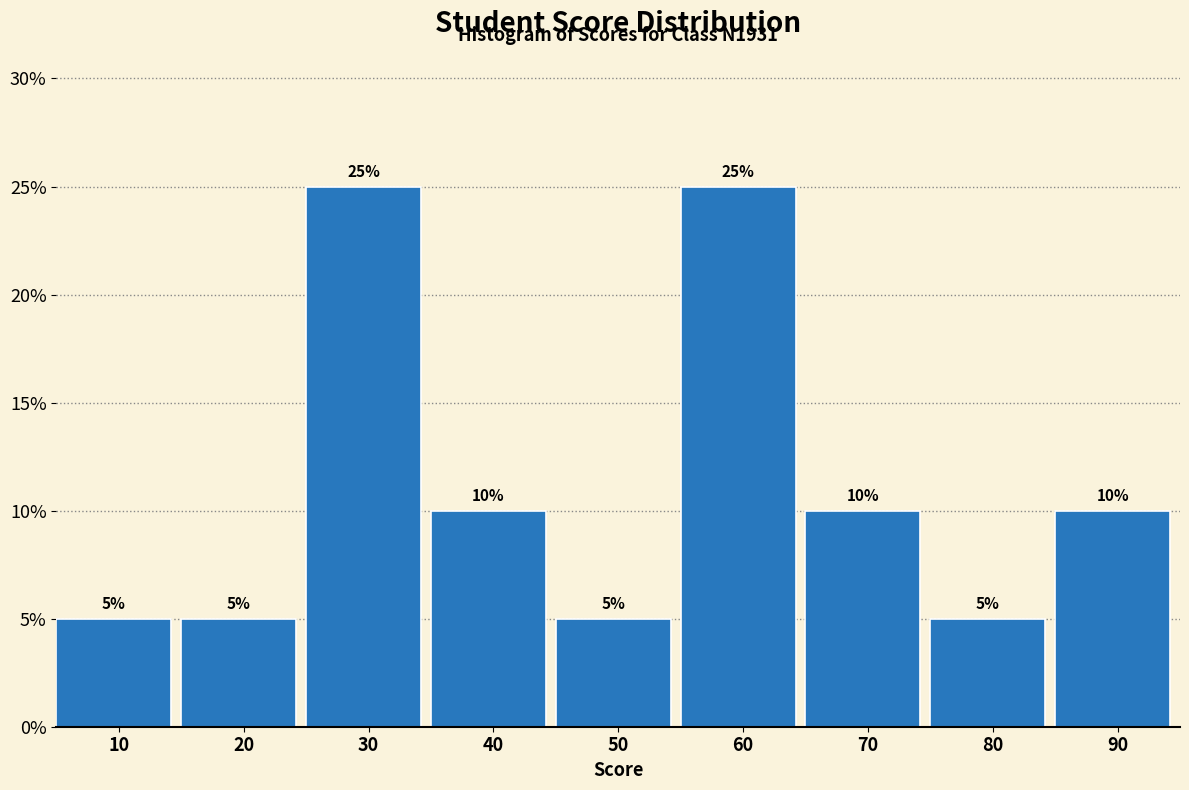

Reading left to right, what are all the values shown in this chart?

5	5	25	10	5	25	10	5	10